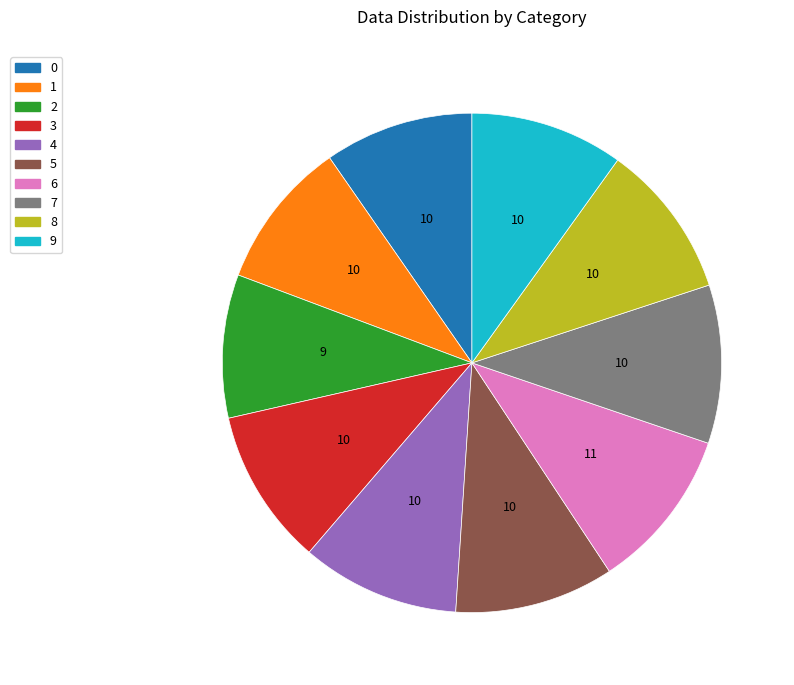

Is it true that 6 is 2% of the pie?

False